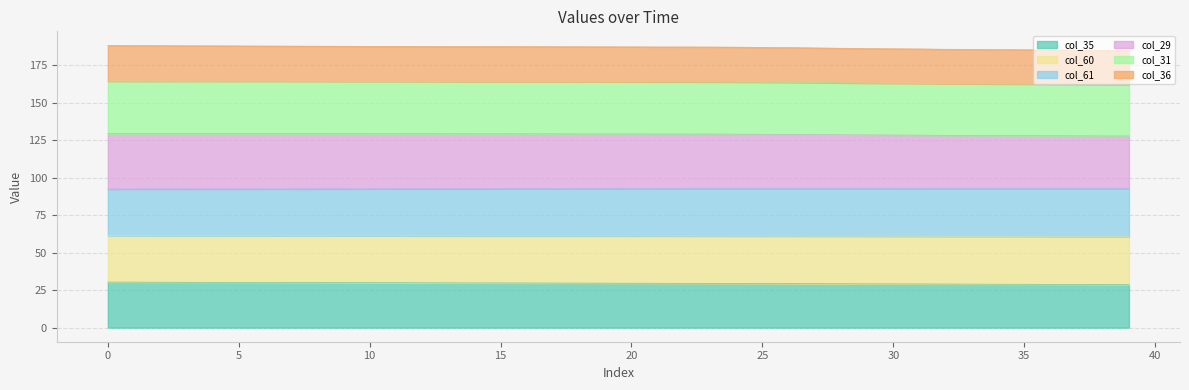

Which label corresponds to the smallest value in the chart?

39